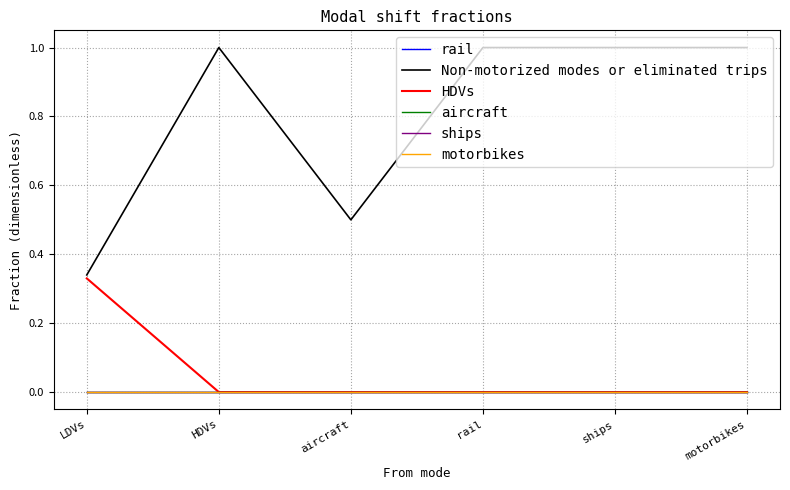

Is it true that rail equals 0.0 at LDVs?

True